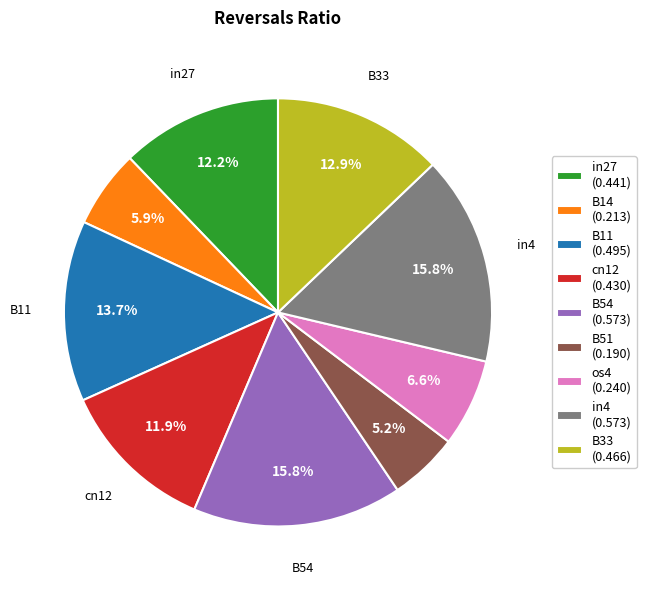

Does any single category account for the majority?

No